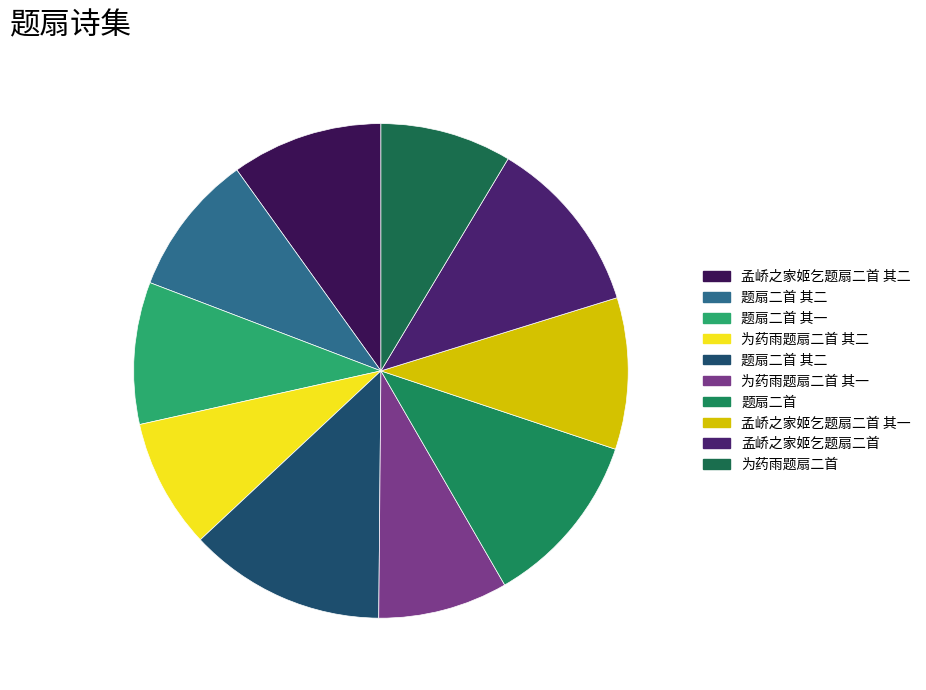

Which slice is the smallest?

为药雨题扇二首 其一